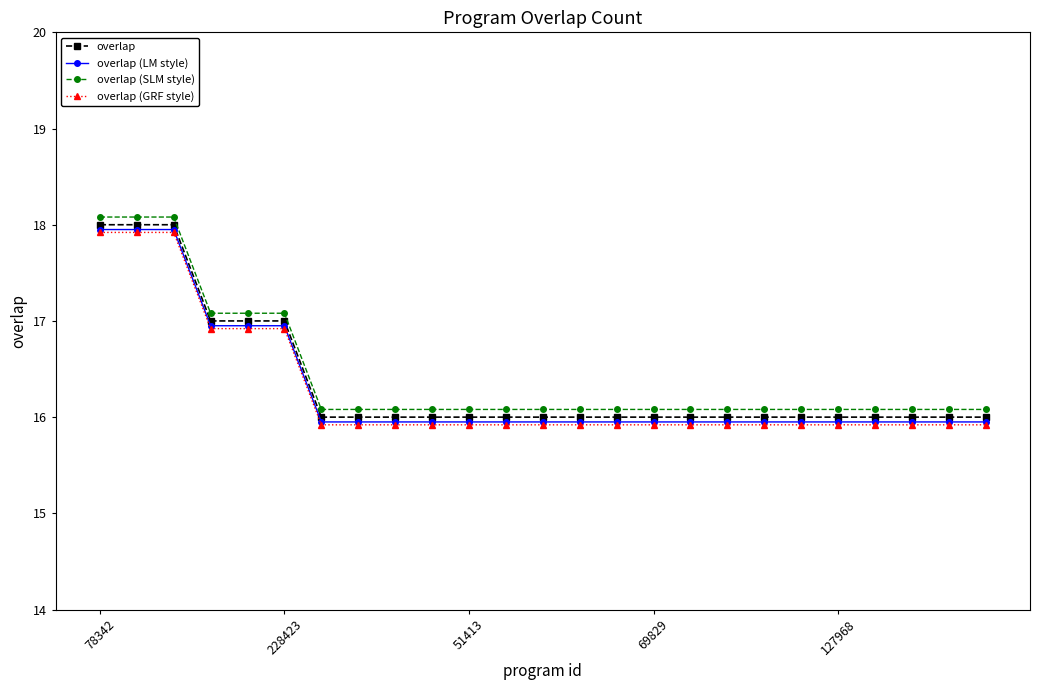

True or false: overlap and overlap (SLM style) intersect in this chart.

False